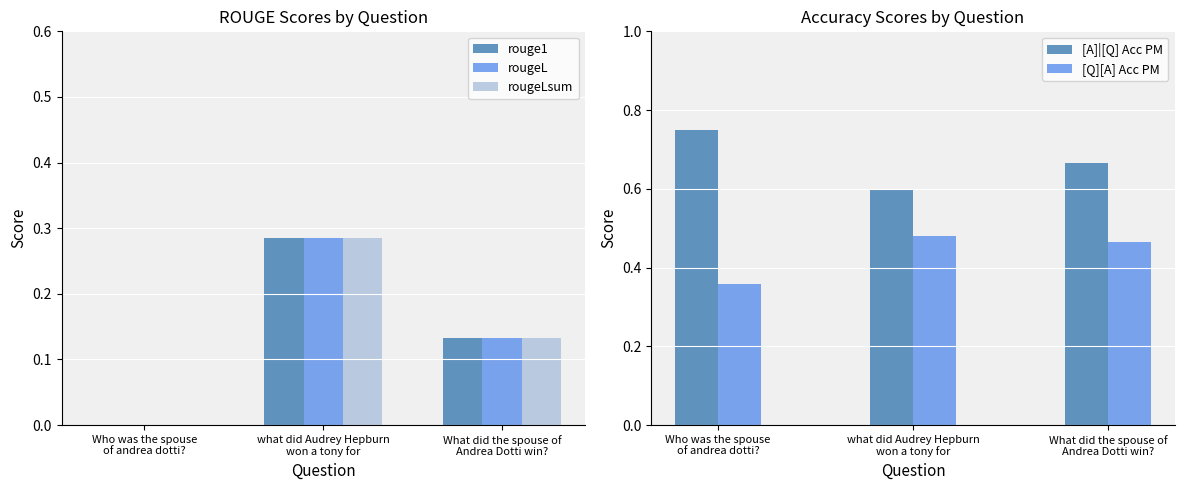

What position from the right is what did Audrey Hepburn
won a tony for?

2